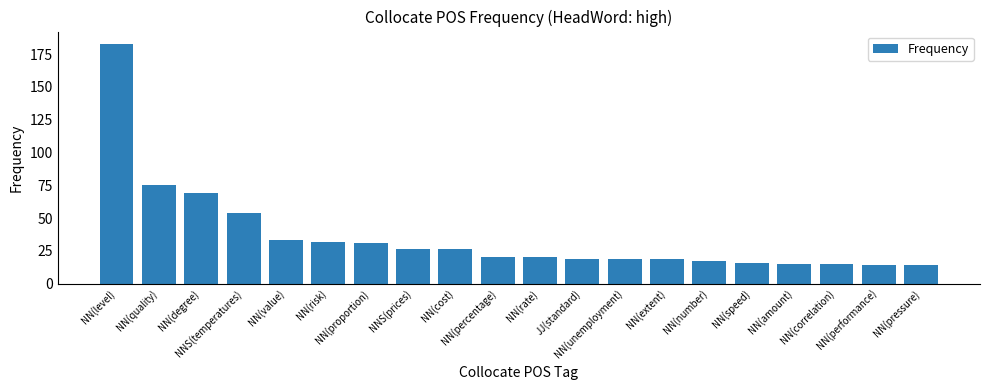

What is the minimum value shown in the chart?

14